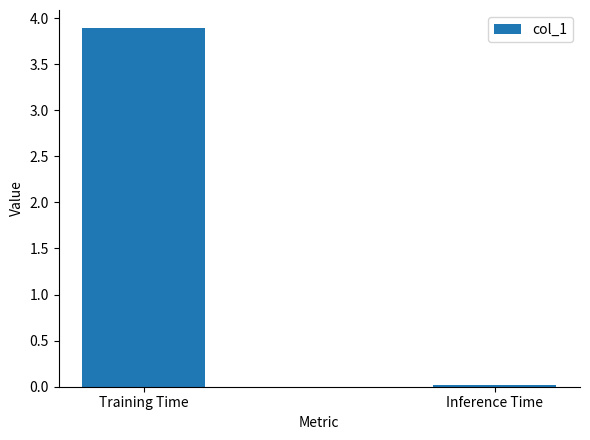

What is the change in value from Training Time to Inference Time?

-3.9